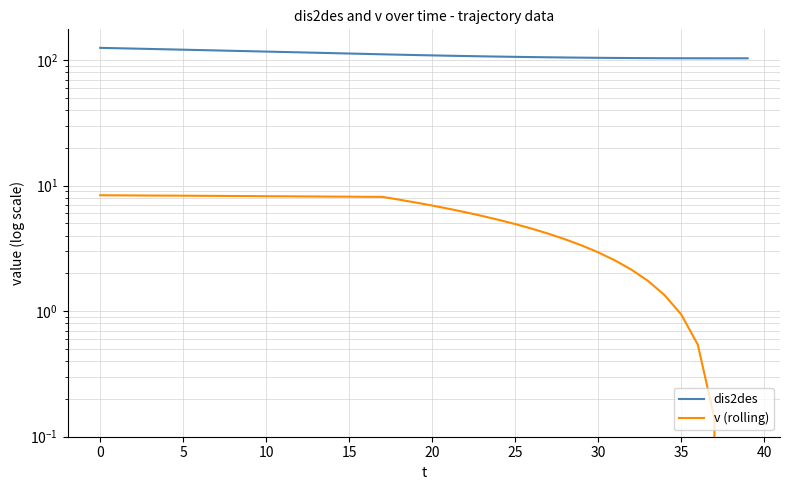

How many categories are shown in the chart?

40